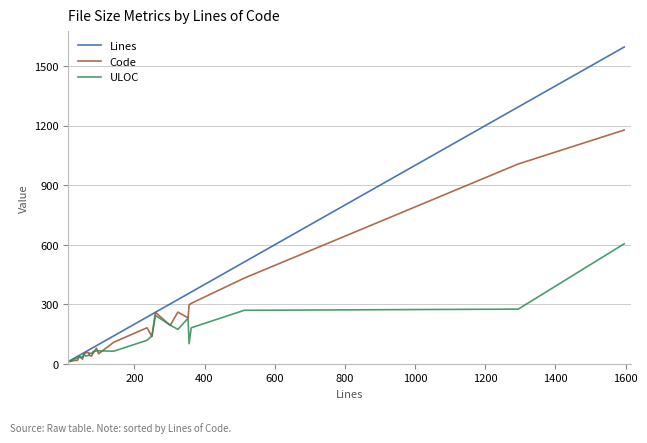

Which series has the largest total across all categories?

Lines